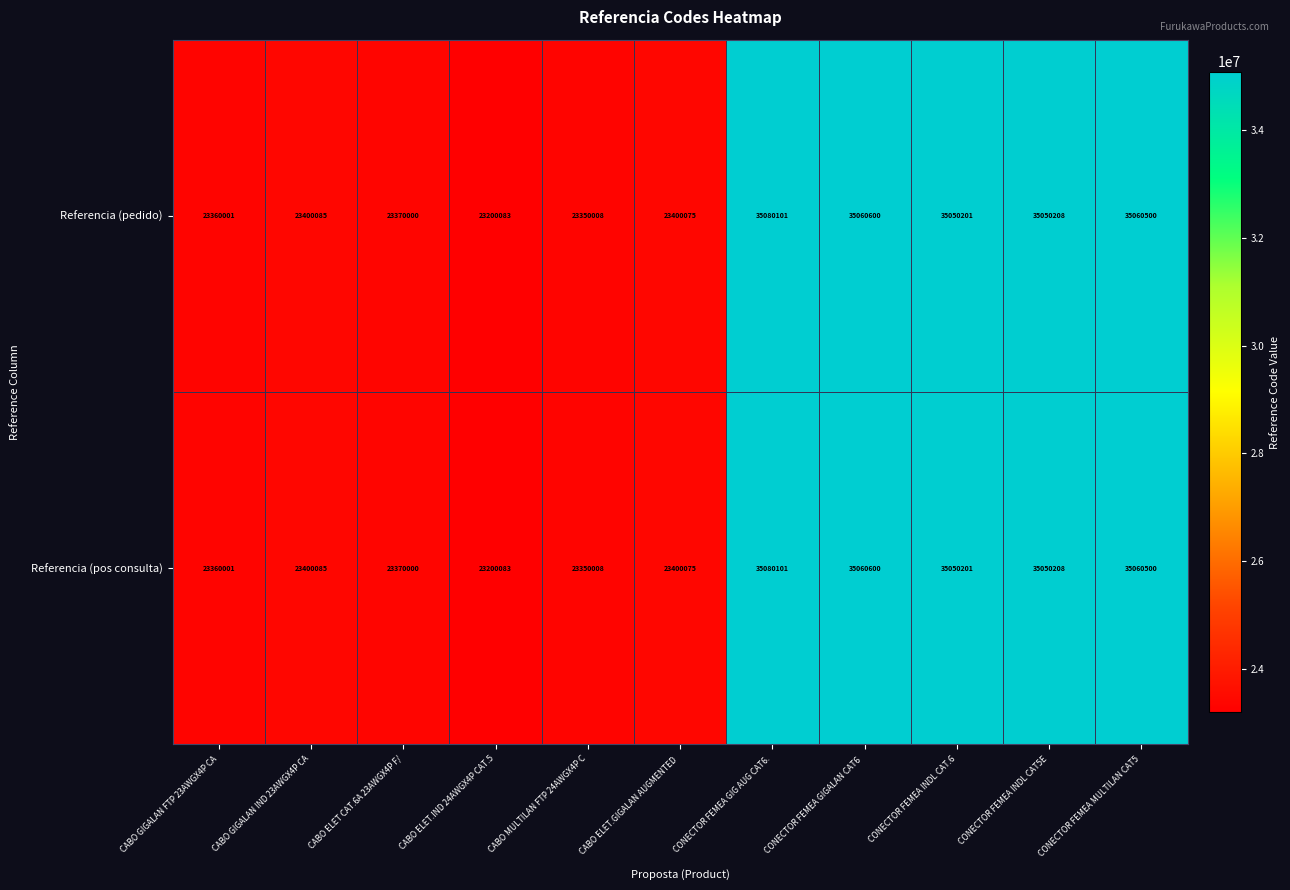

True or false: Referencia (pos consulta) has a value of 62221452 at CONECTOR FEMEA MULTILAN CAT5.

False